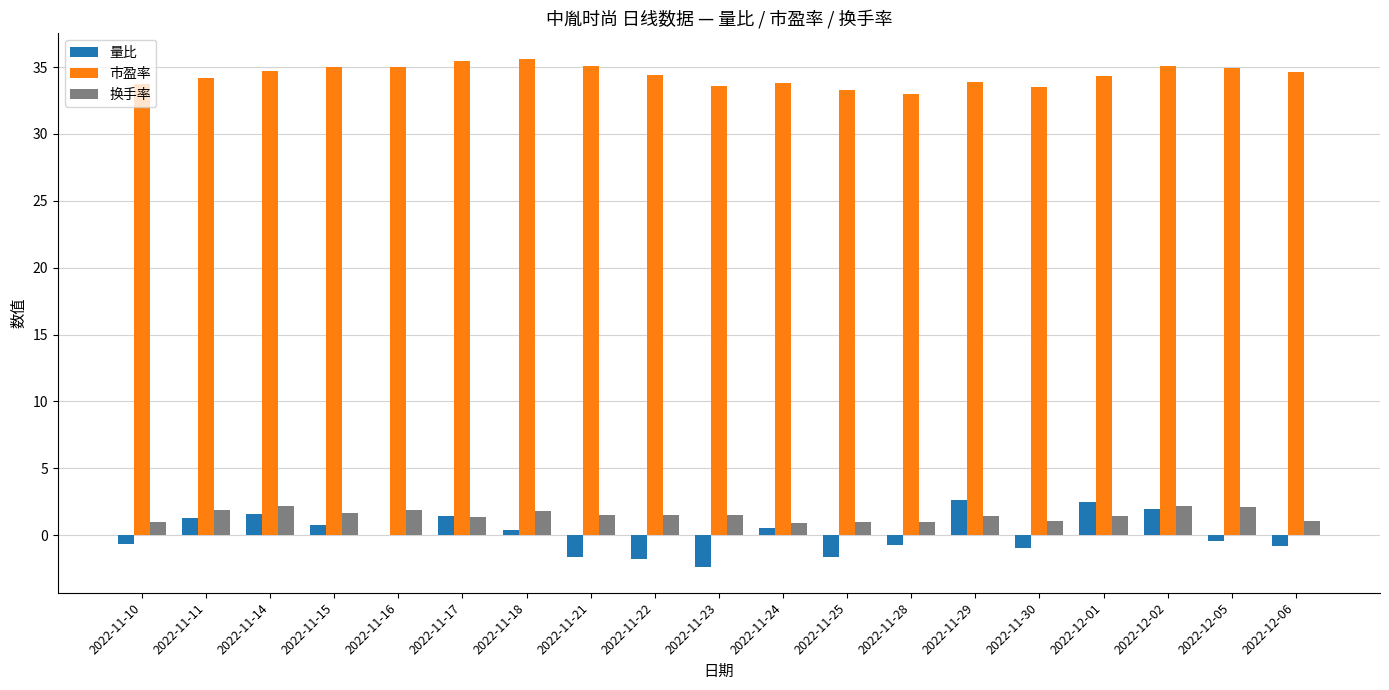

True or false: 市盈率 has a value of 10.4 at 2022-12-01.

False